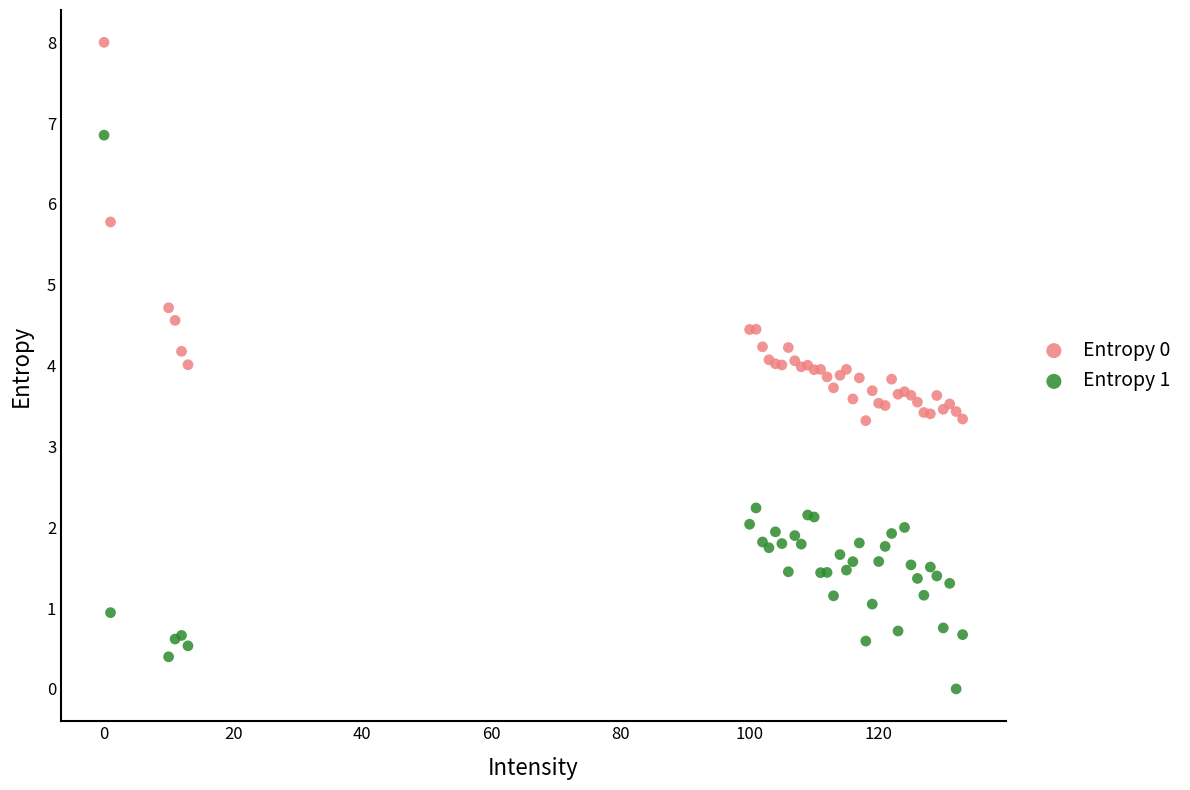

What are all the series names shown in the legend?

Entropy 0, Entropy 1